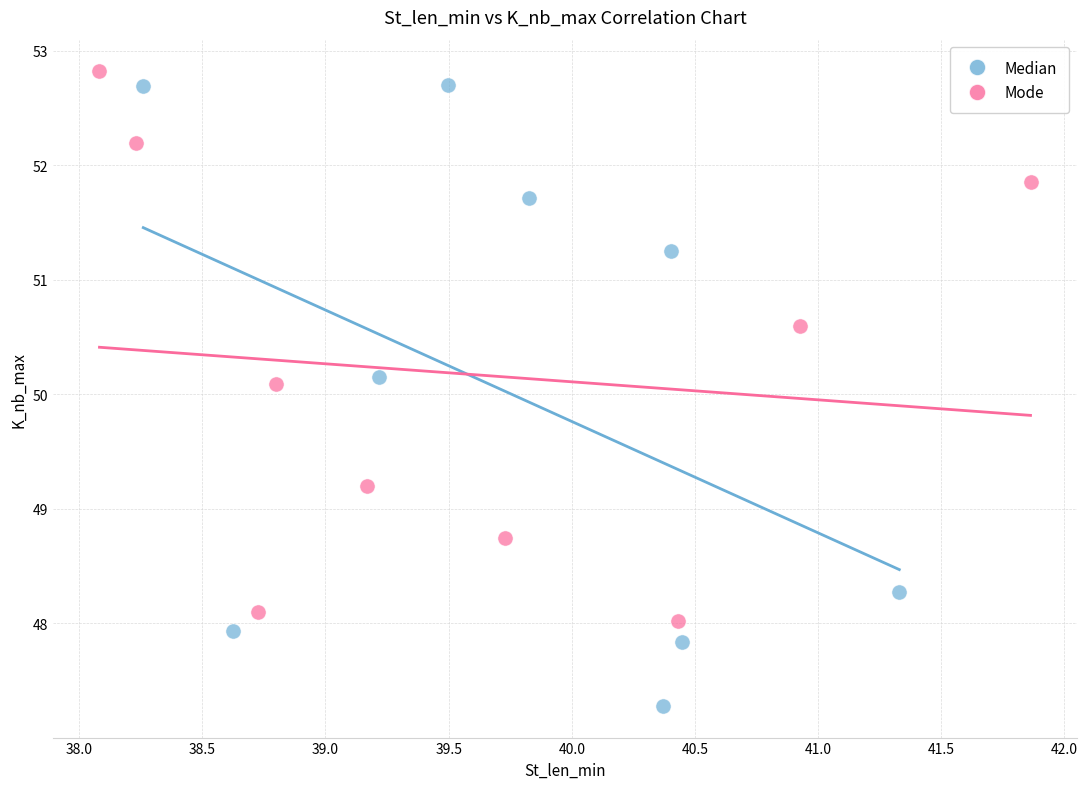

Which series contains the lowest Y value?

Median